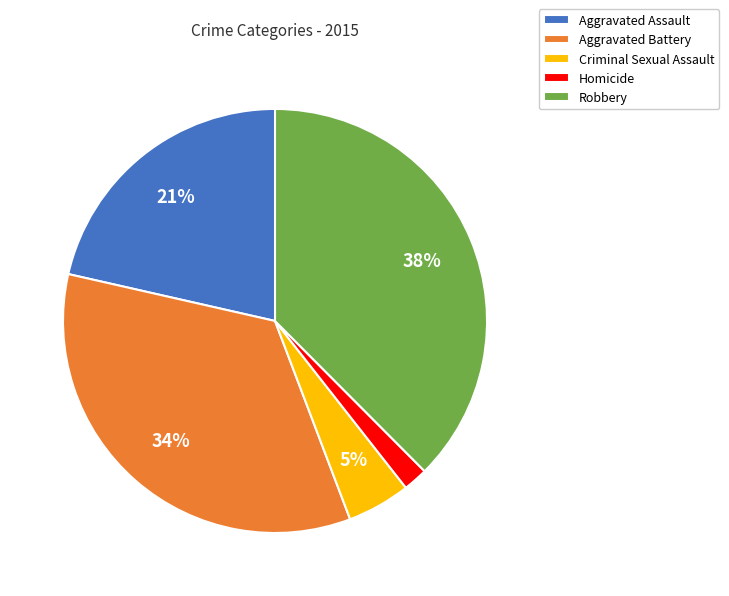

The Aggravated Battery slice represents 34% of the pie. True or false?

True